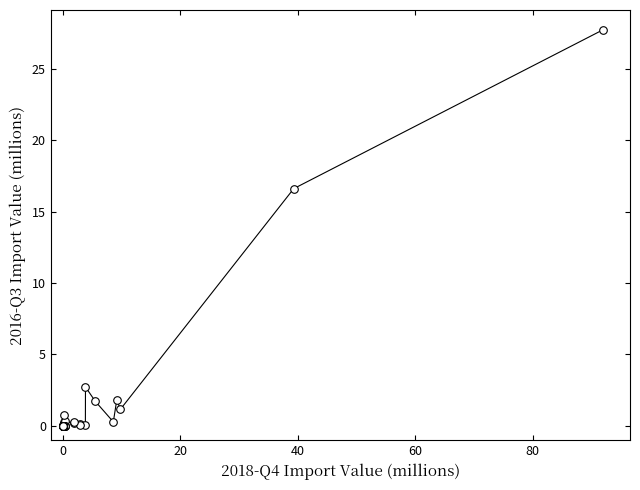

What Y value in the scatter plot is closest to 13?

16.6